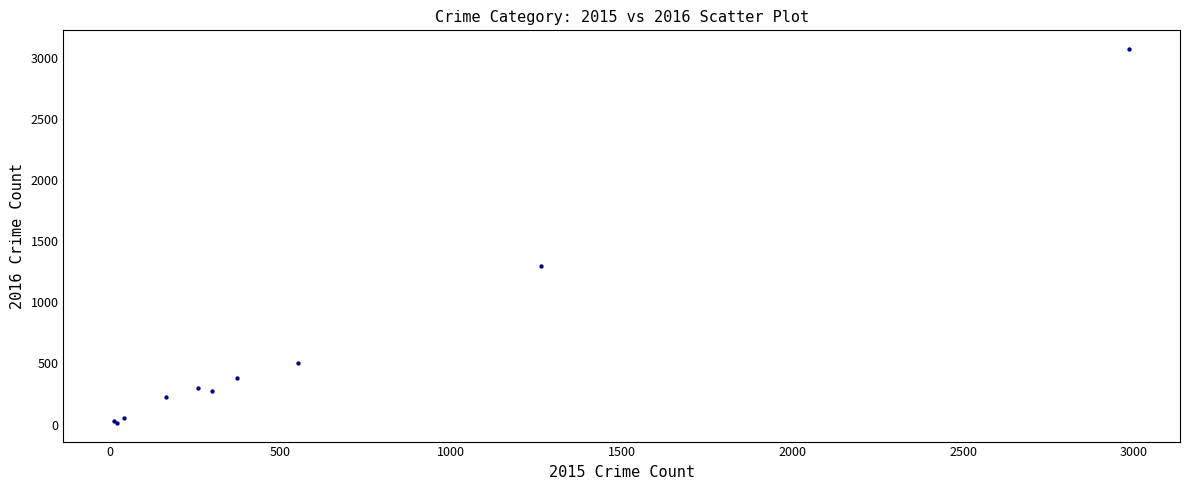

What Y value in the scatter plot is closest to 1542?

1297